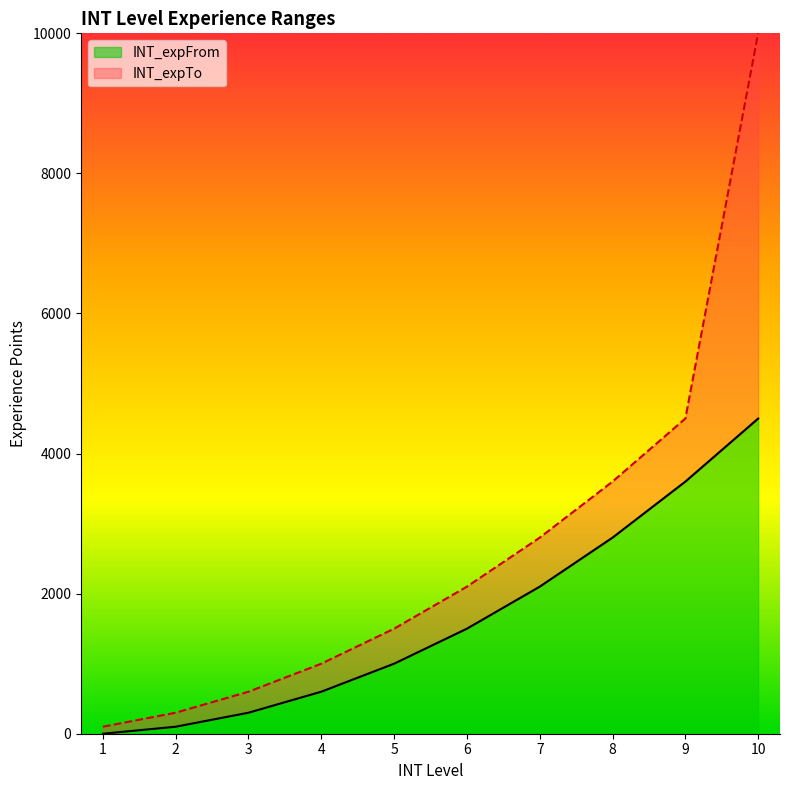

True or false: INT_expFrom and INT_expTo intersect in this chart.

False